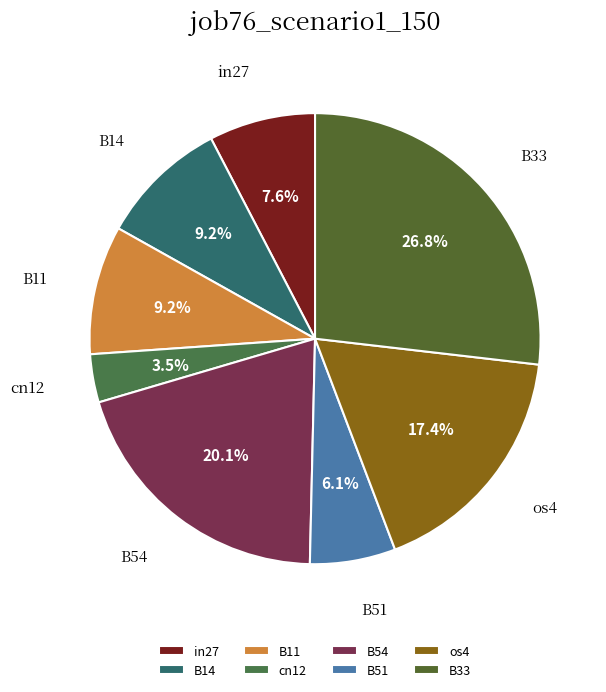

To the nearest percent, what is the combined percentage of os4 and cn12?

21%